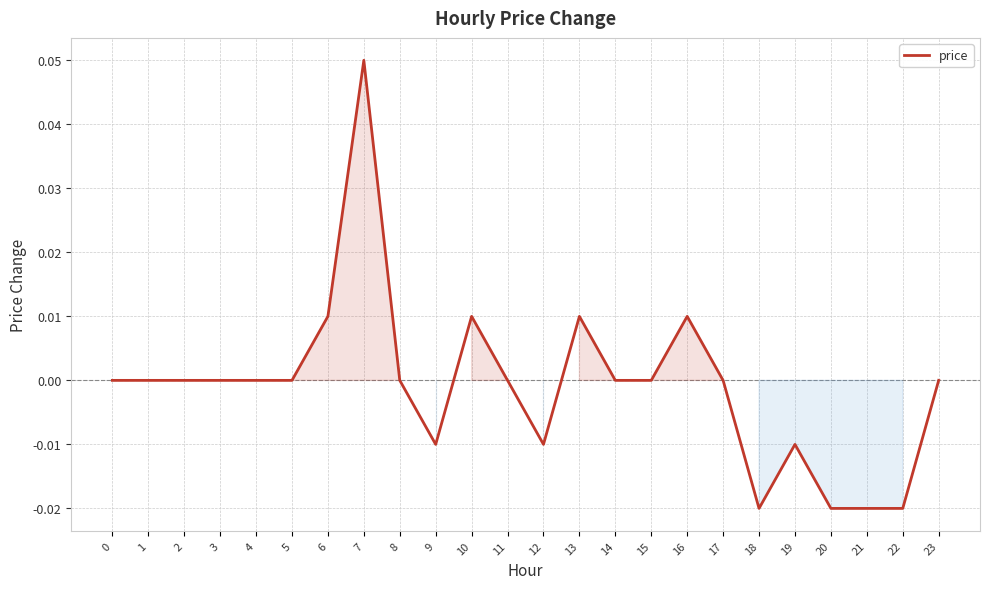

Between 8 and 12, which is larger?

8